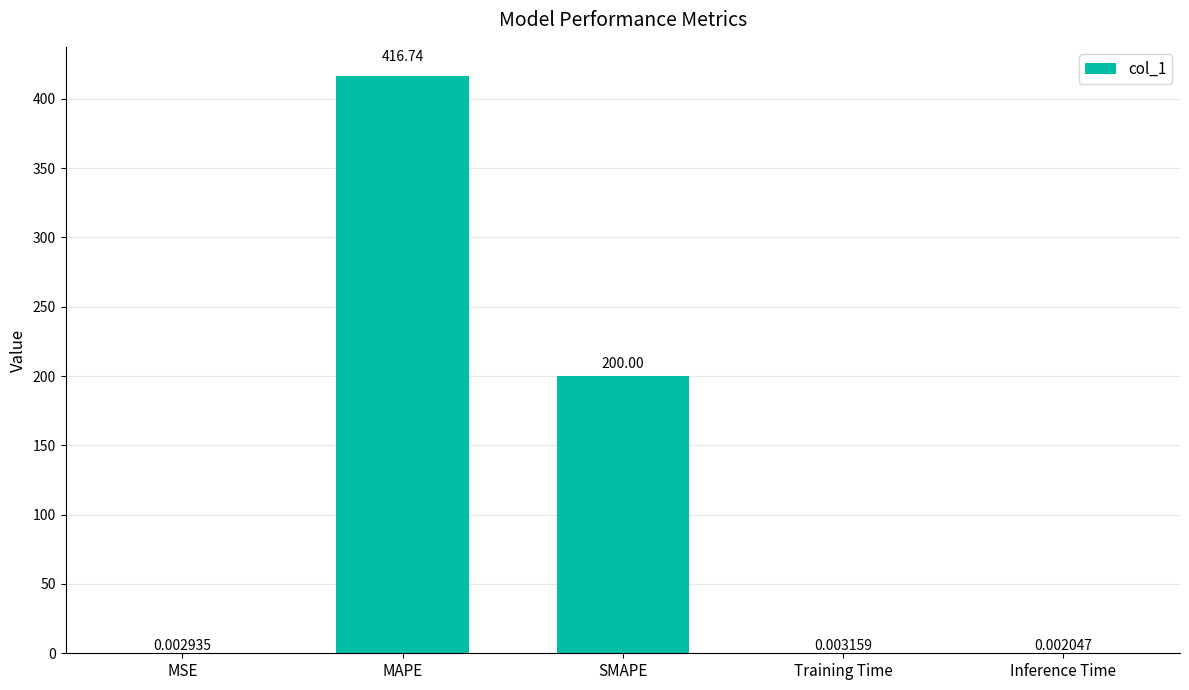

At which label is the value closest to 208?

SMAPE